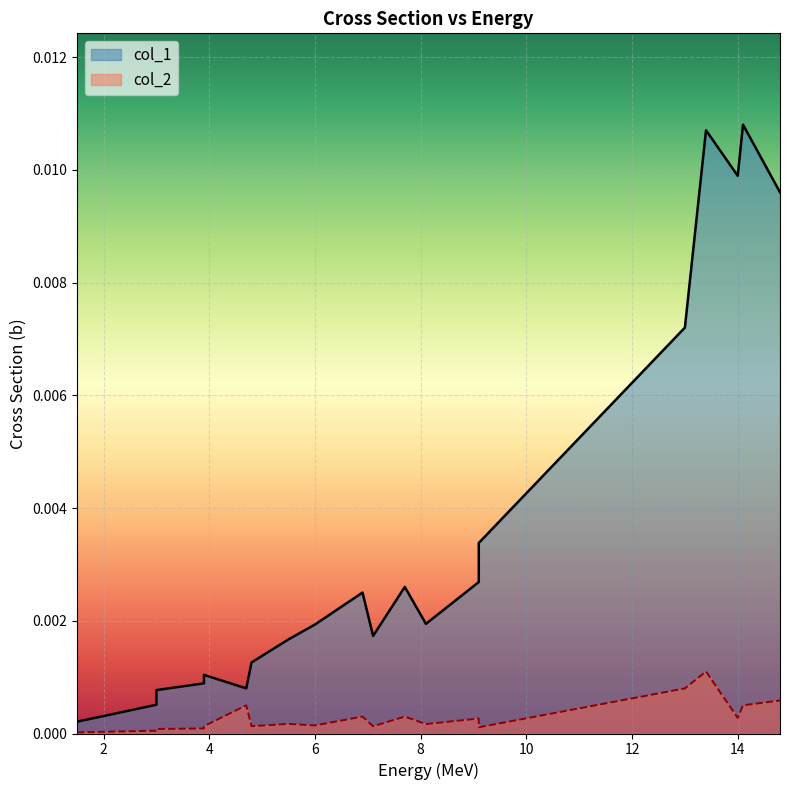

What is the label of the 9th point from the left?

4.8